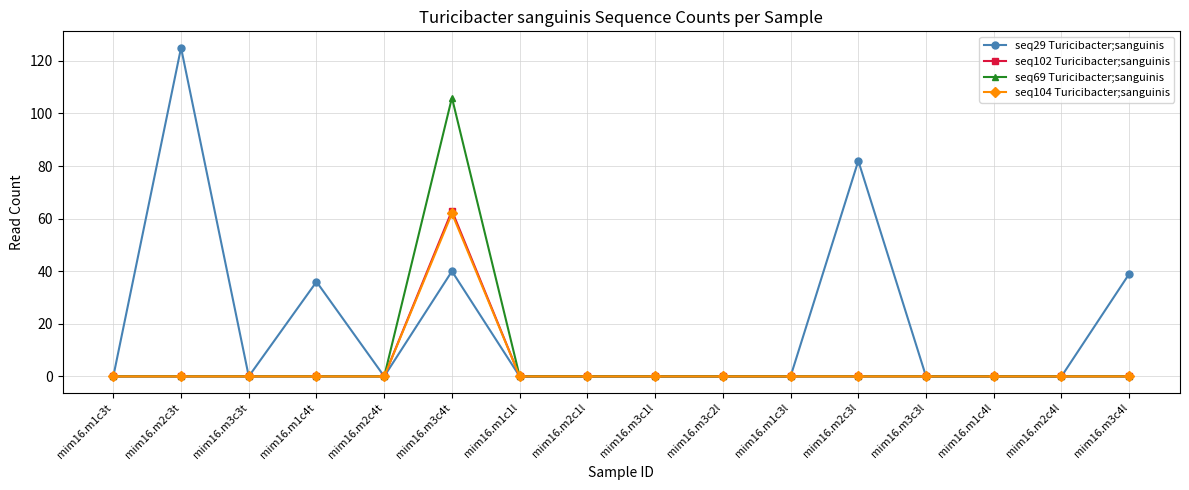

What is the label of the 3rd point from the right?

mim16.m1c4l